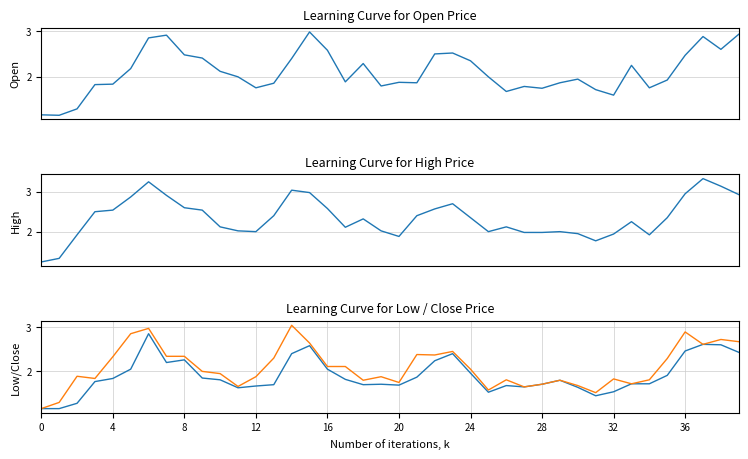

Does the chart display data point markers on the line(s)?

No